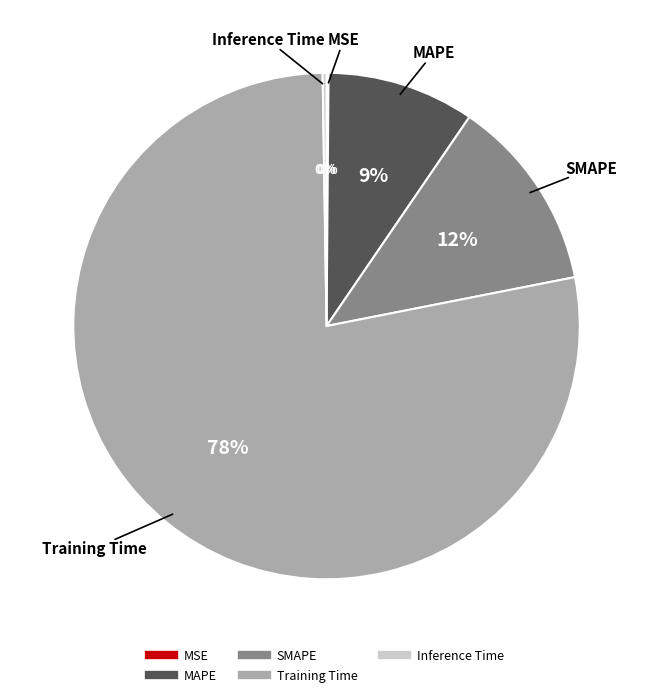

To the nearest percent, what is the average slice percentage?

20%